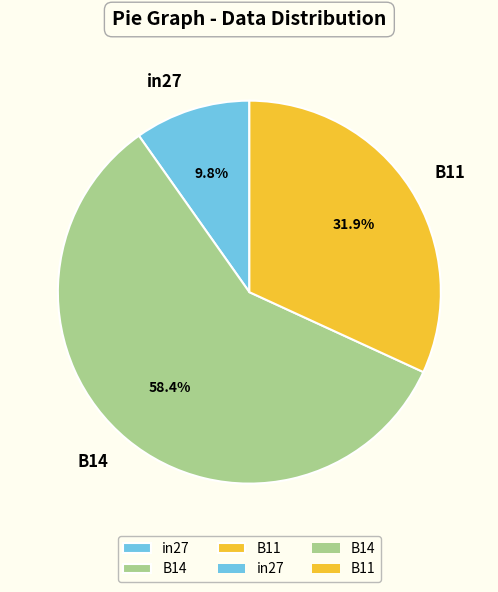

The B14 slice represents 58% of the pie. True or false?

True